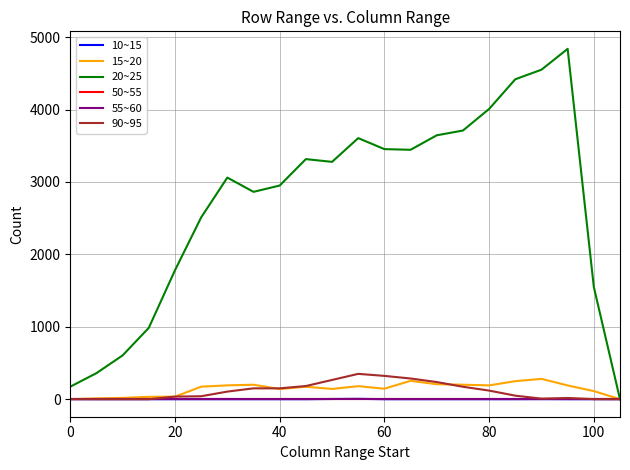

Does the chart have visible grid lines?

Yes